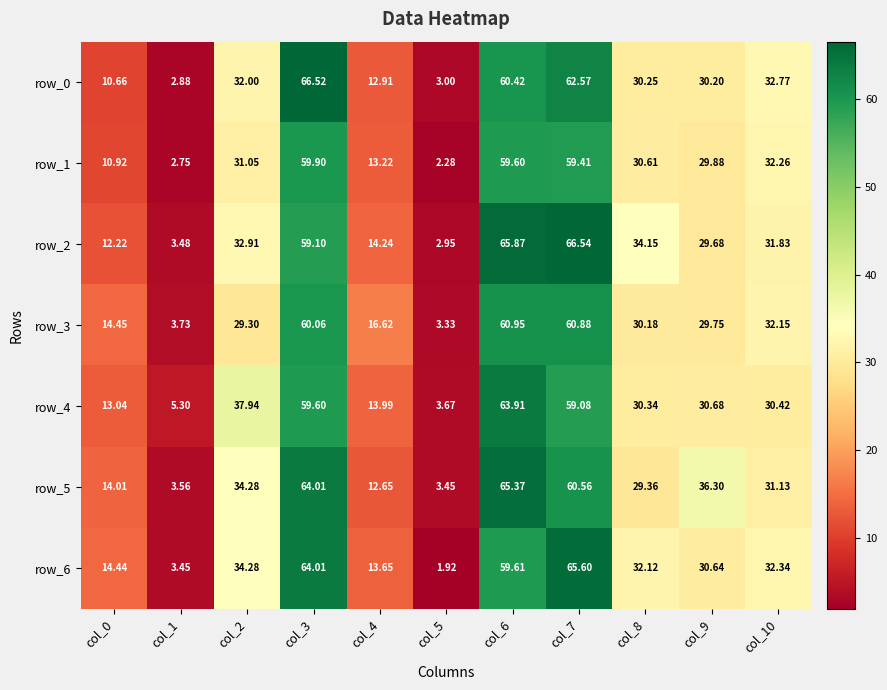

Is the value of row_3 at col_10 greater than the value of row_4 at col_8?

Yes